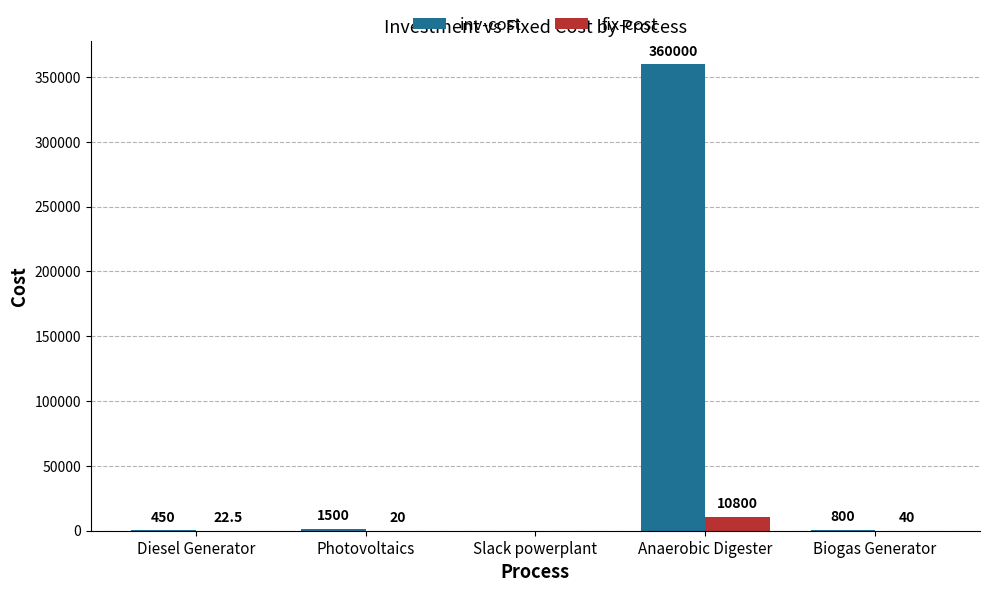

Where does the inv-cost series first go above 800?

Photovoltaics